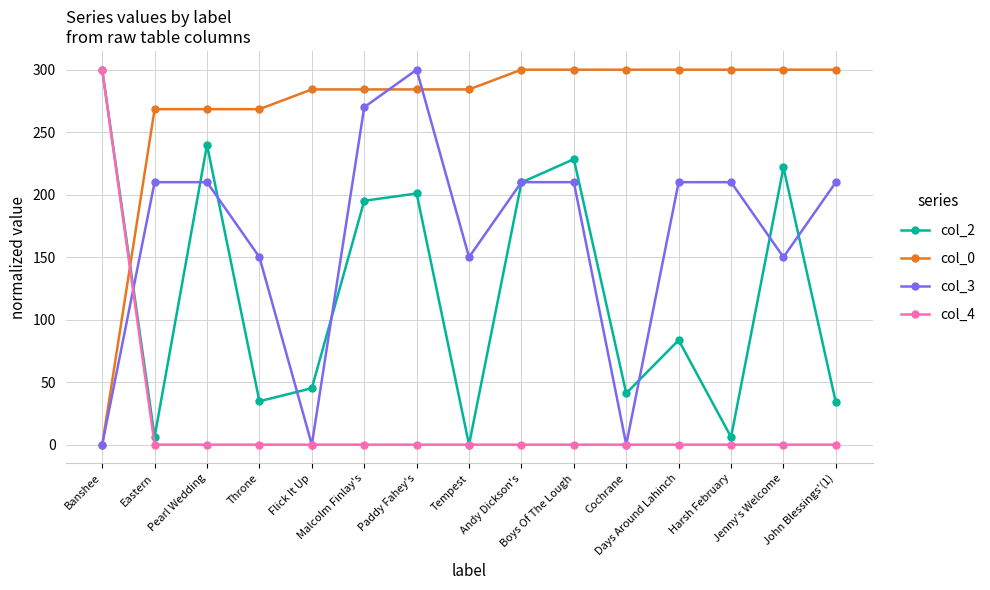

Which series has the largest total across all categories?

col_0